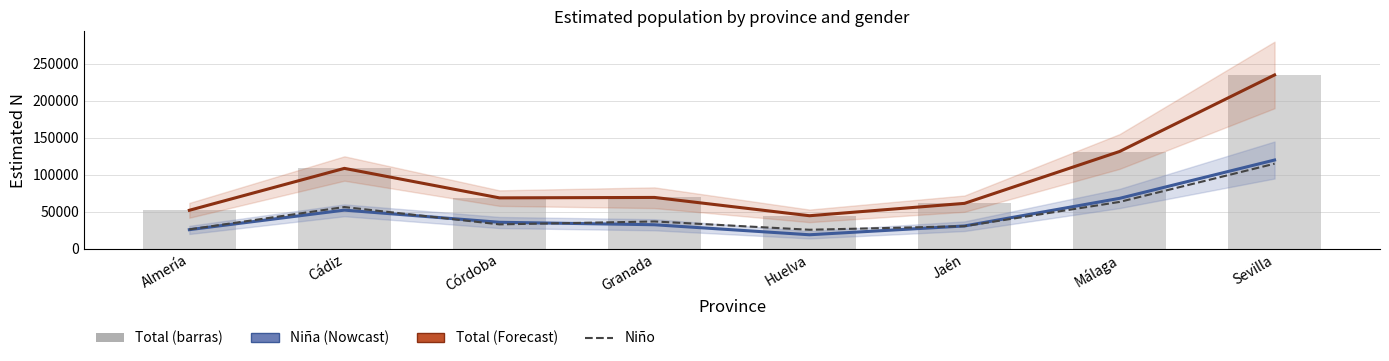

The value of N estimada Niña at Córdoba is 35836. True or false?

True